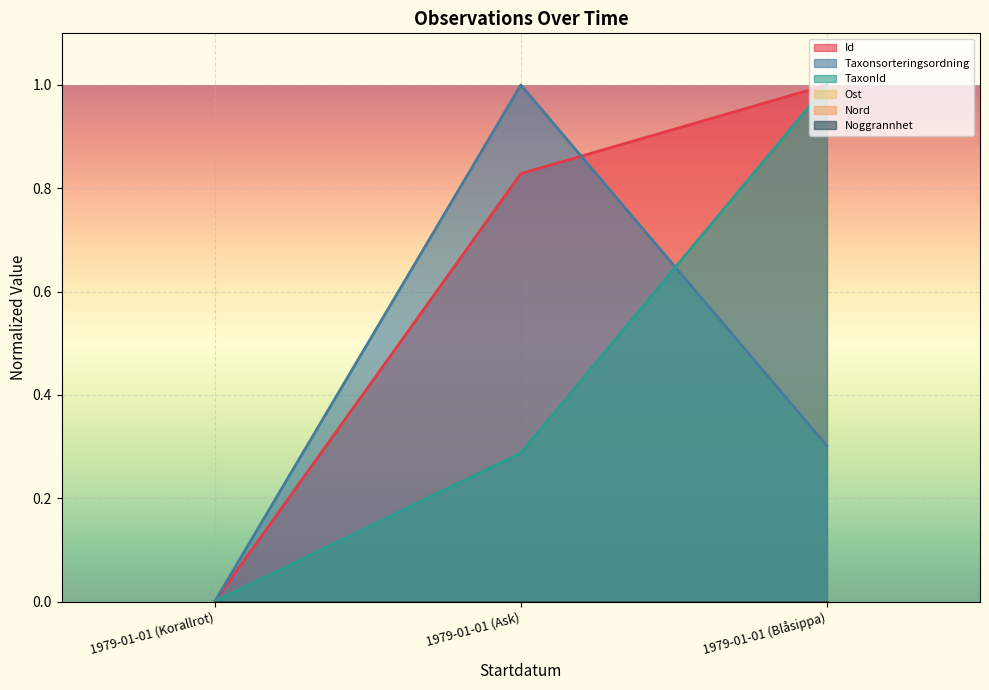

Reading left to right, what are all the values shown in this chart?

Id: 0.0	0.8	1.0
Taxonsorteringsordning: 0.0	1.0	0.3
TaxonId: 0.0	0.3	1.0